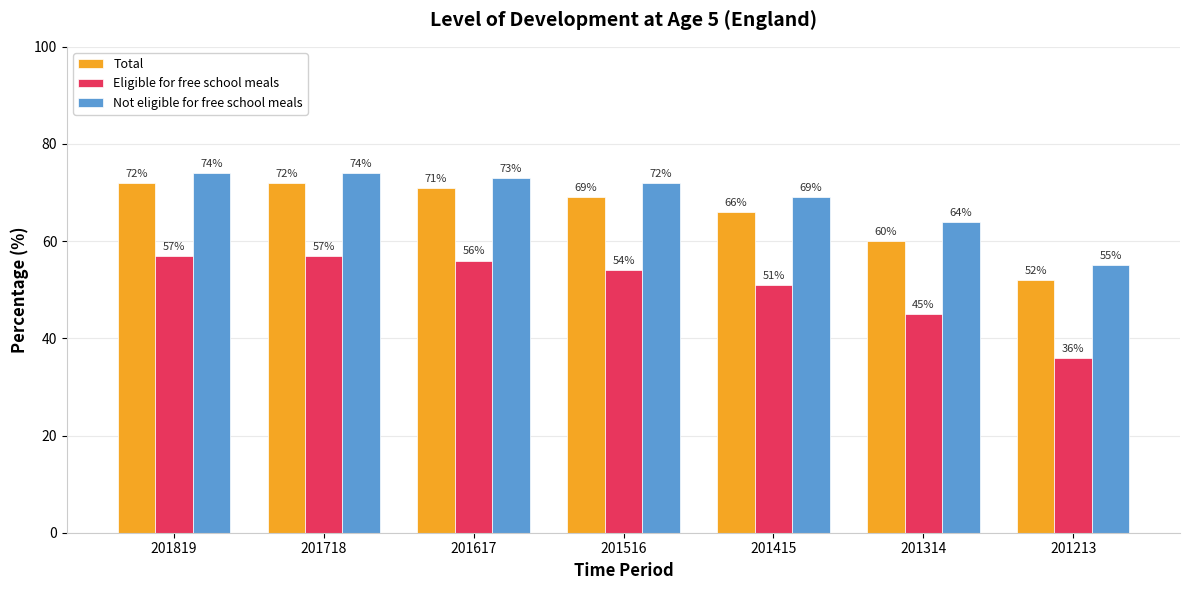

Which series has the largest total across all categories?

Not eligible for free school meals